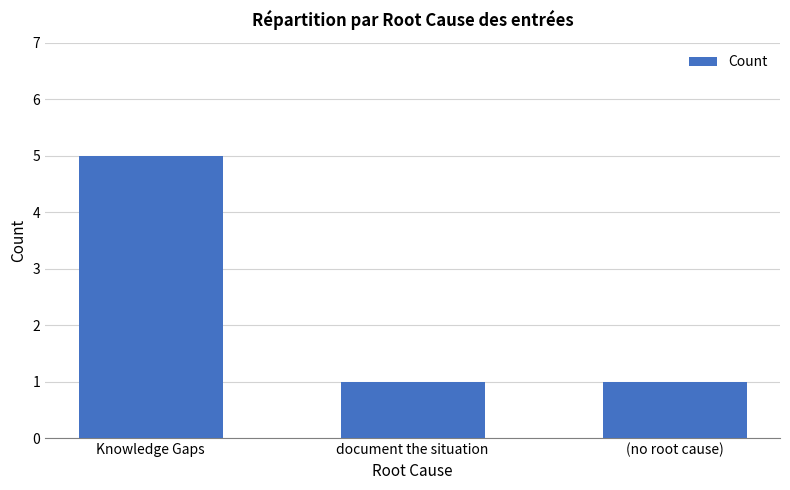

Which has a higher value, (no root cause) or Knowledge Gaps?

Knowledge Gaps